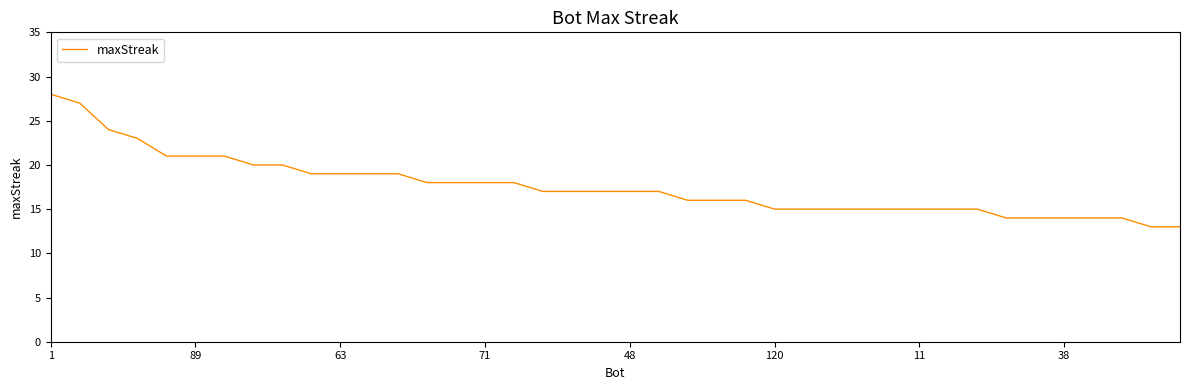

What is the maximum value shown in the chart?

28